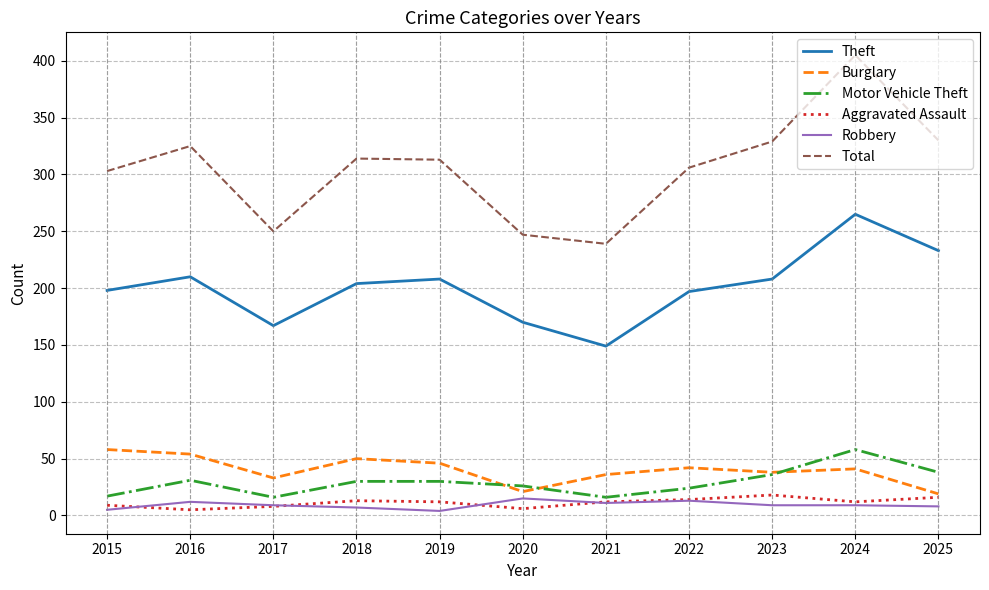

True or false: Total and Theft intersect in this chart.

False